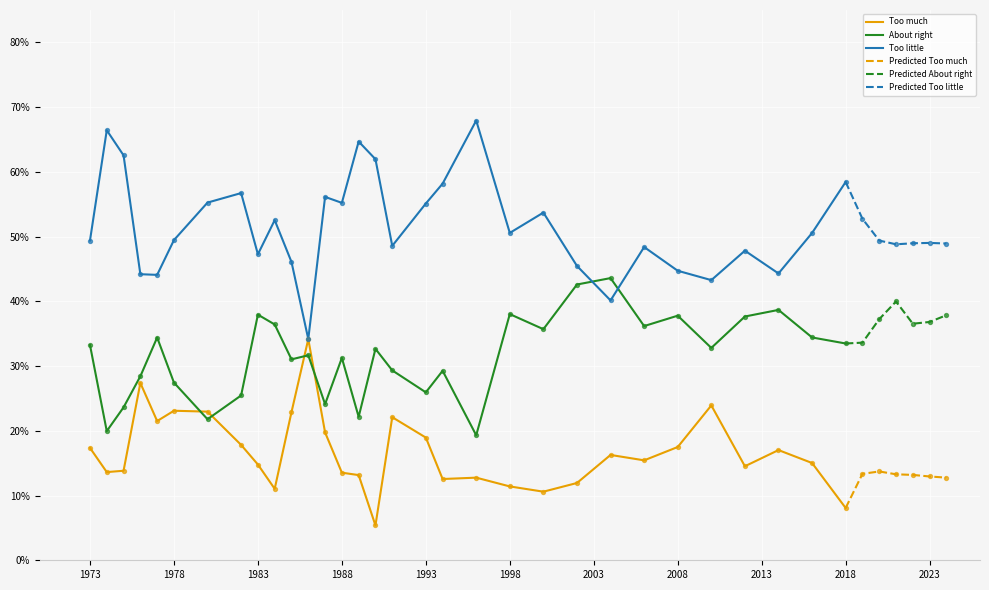

Which series has the largest Y range (max minus min)?

Too little